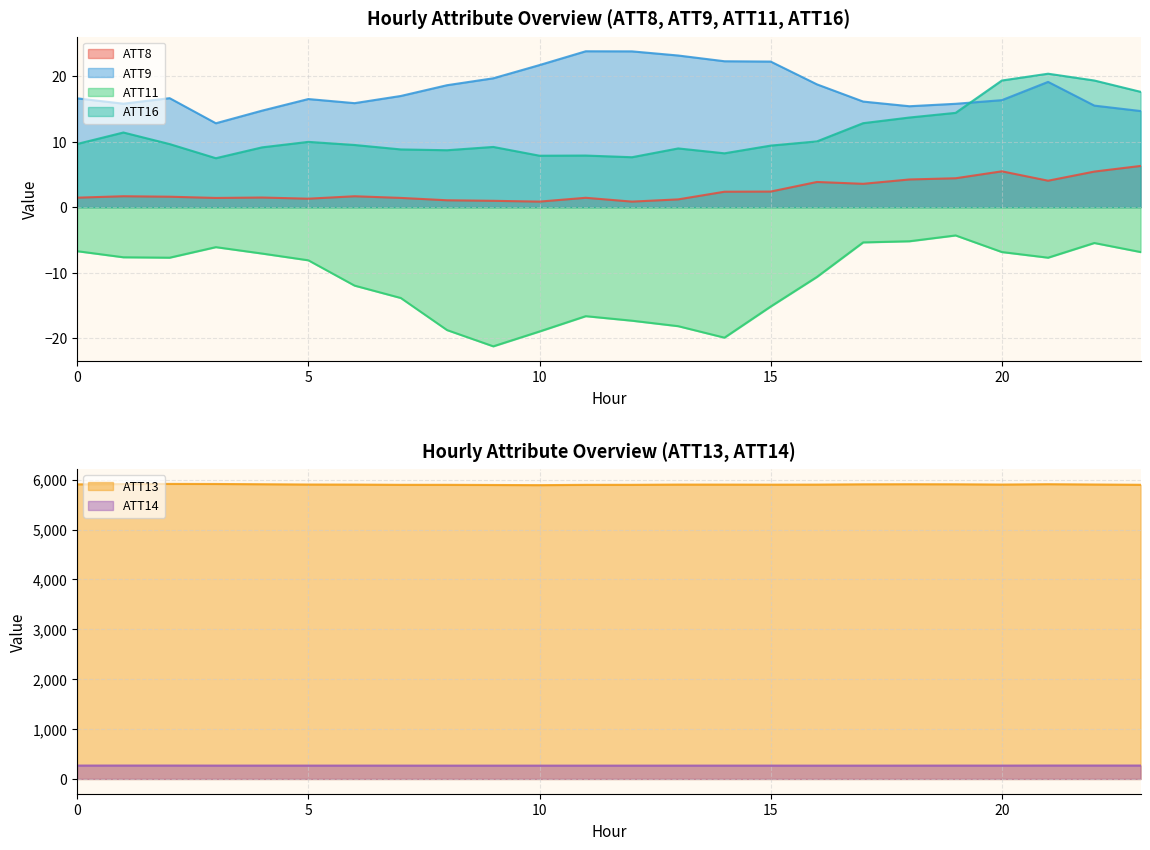

True or false: ATT11 has more than 1 interior local peaks.

True